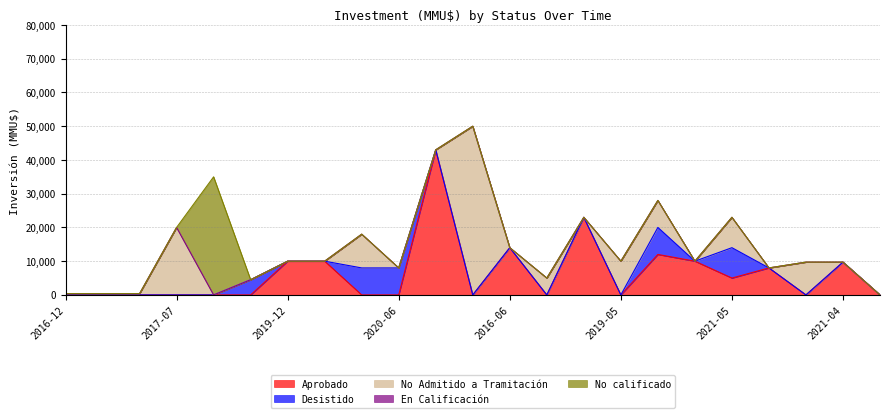

At how many categories does at least one series exceed 2515?

19